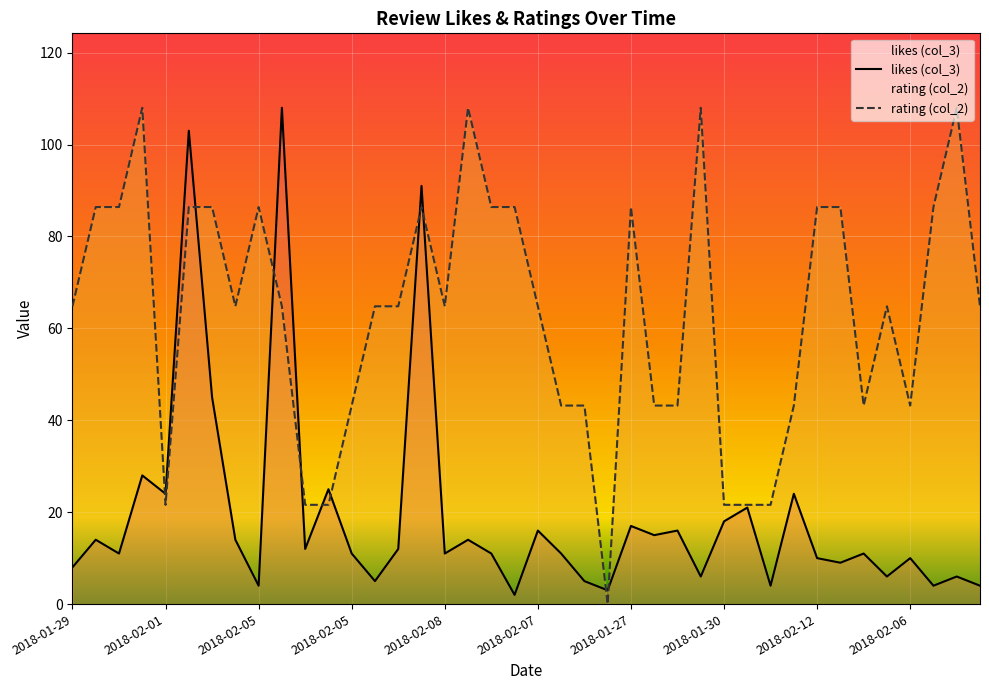

How many lines are shown in the chart?

2